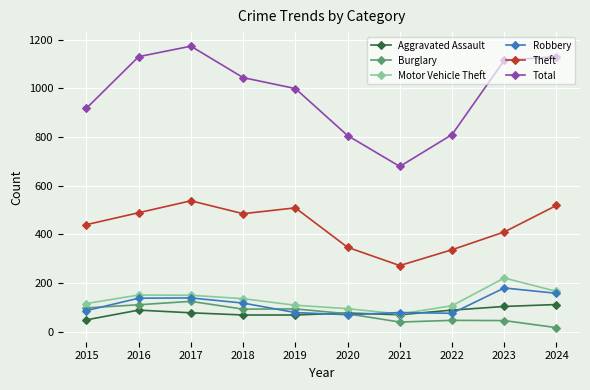

Which series changed the most between 2020 and 2021?

Total